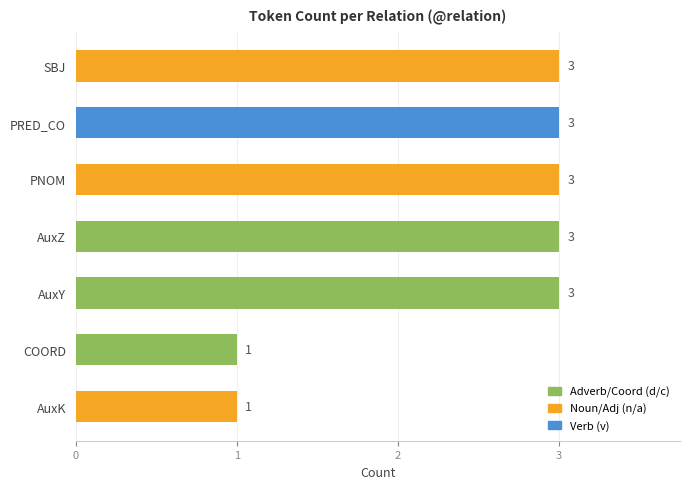

How many bars are there in total?

7